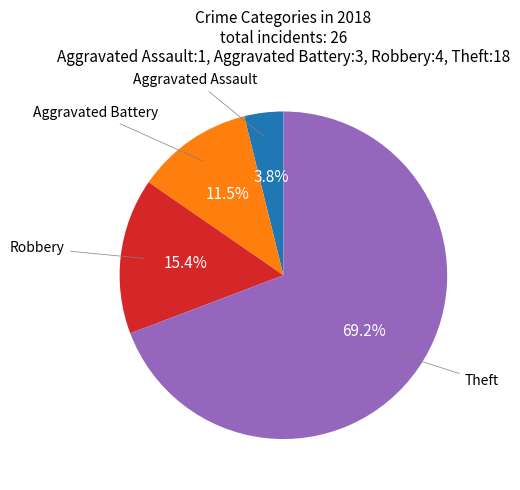

Is there a majority slice in this chart?

Yes